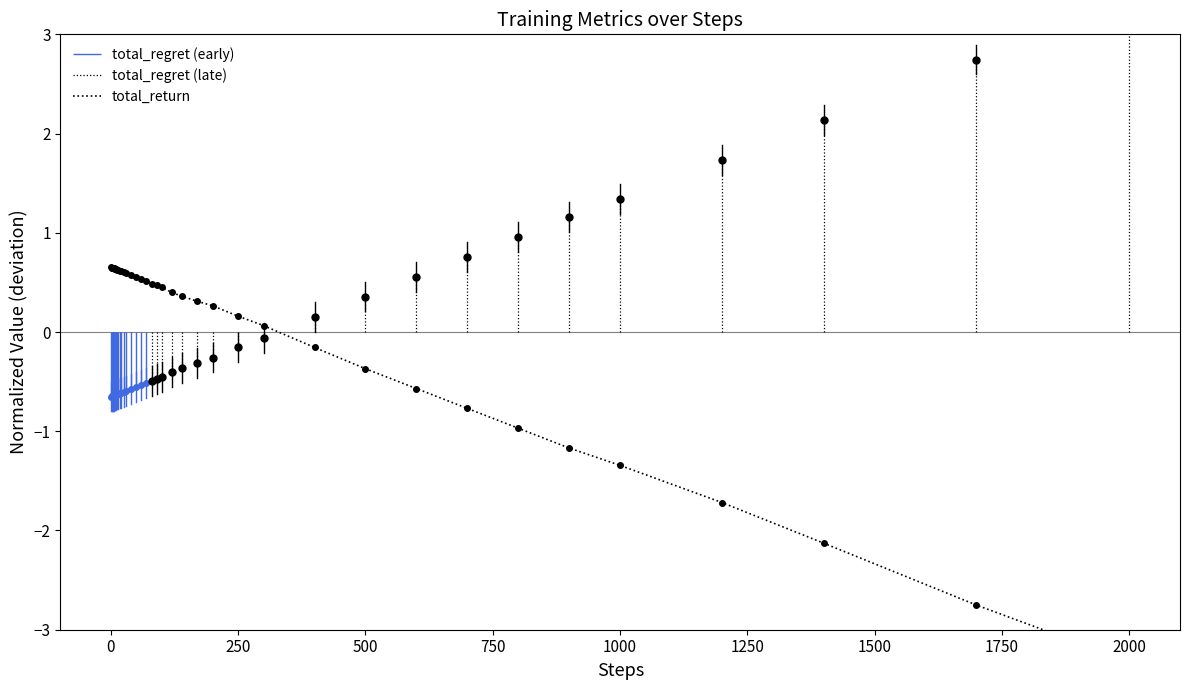

True or false: there are more than 0 points higher than both neighbors.

True